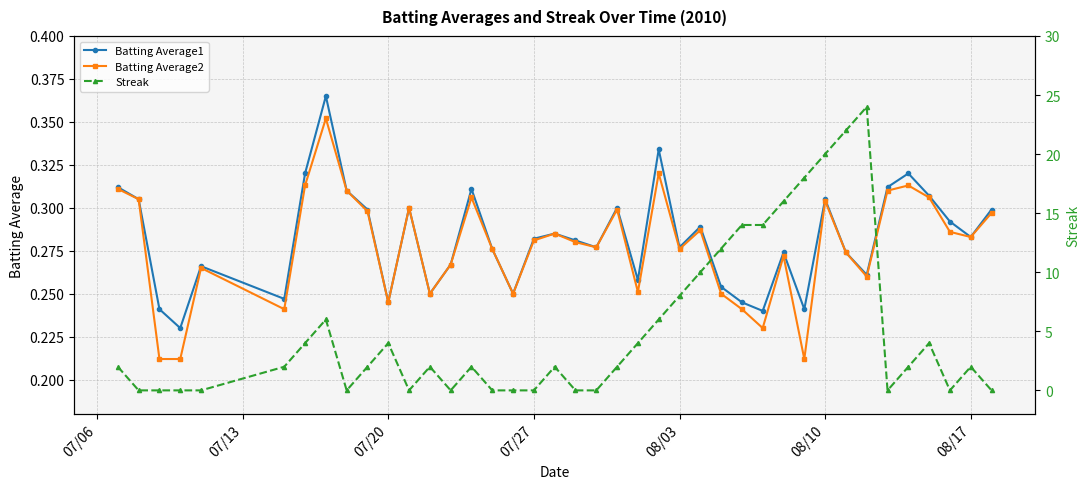

How many interior local valleys does the Streak series have?

5